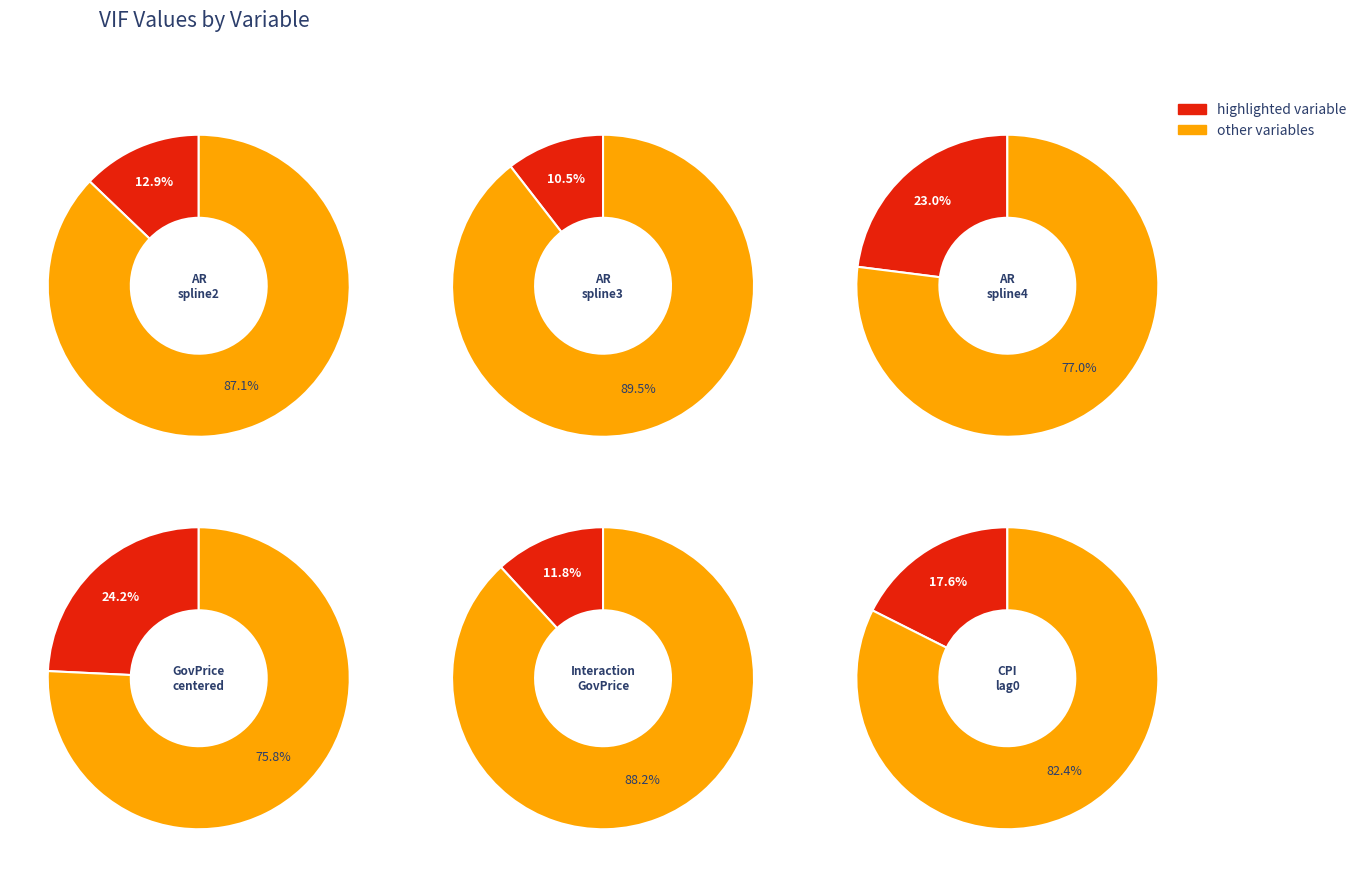

To the nearest percent, what is the difference between the largest and smallest slice percentages?

14%